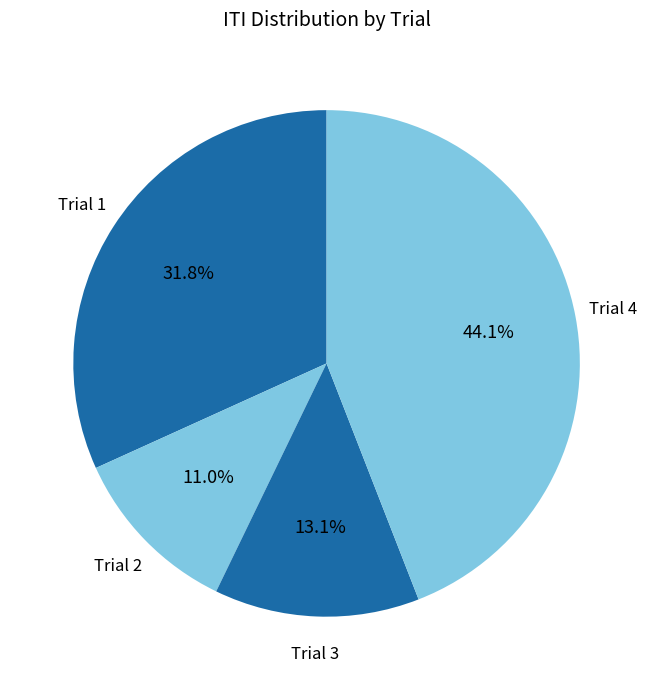

To the nearest percent, what portion does Trial 3 represent?

13%